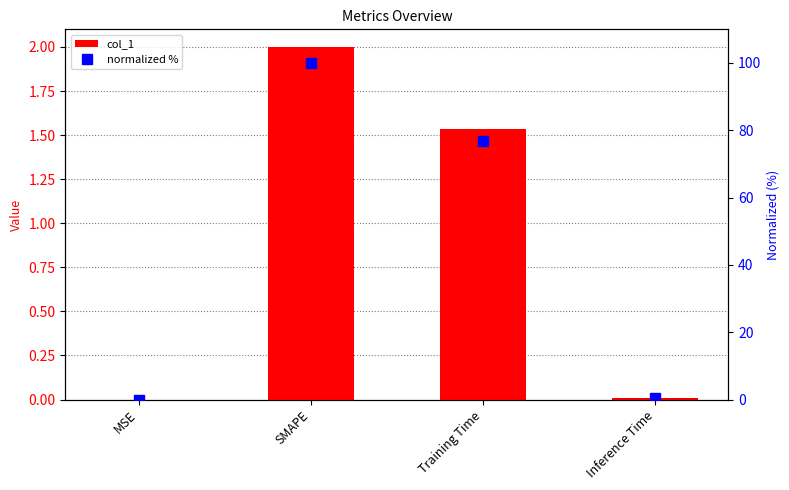

What is the label of the 3rd bar from the left?

Training Time